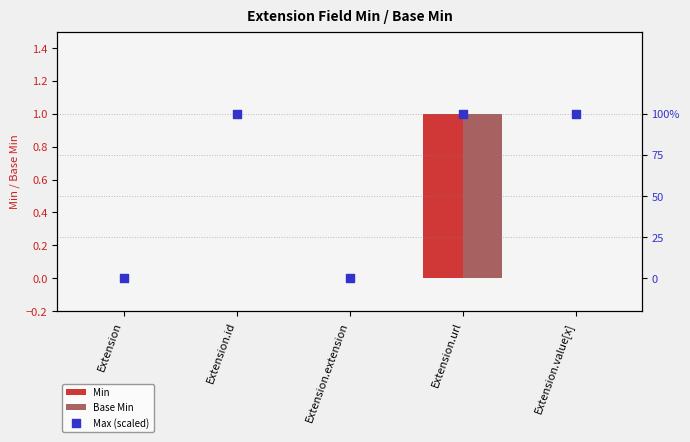

Which series has the largest total across all categories?

Max (scaled)